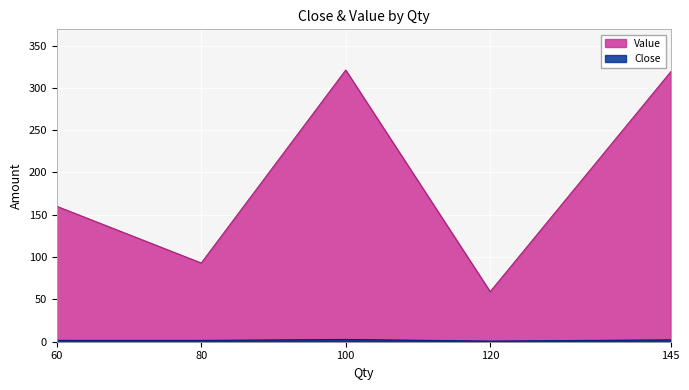

How many distinct data groups are displayed?

2